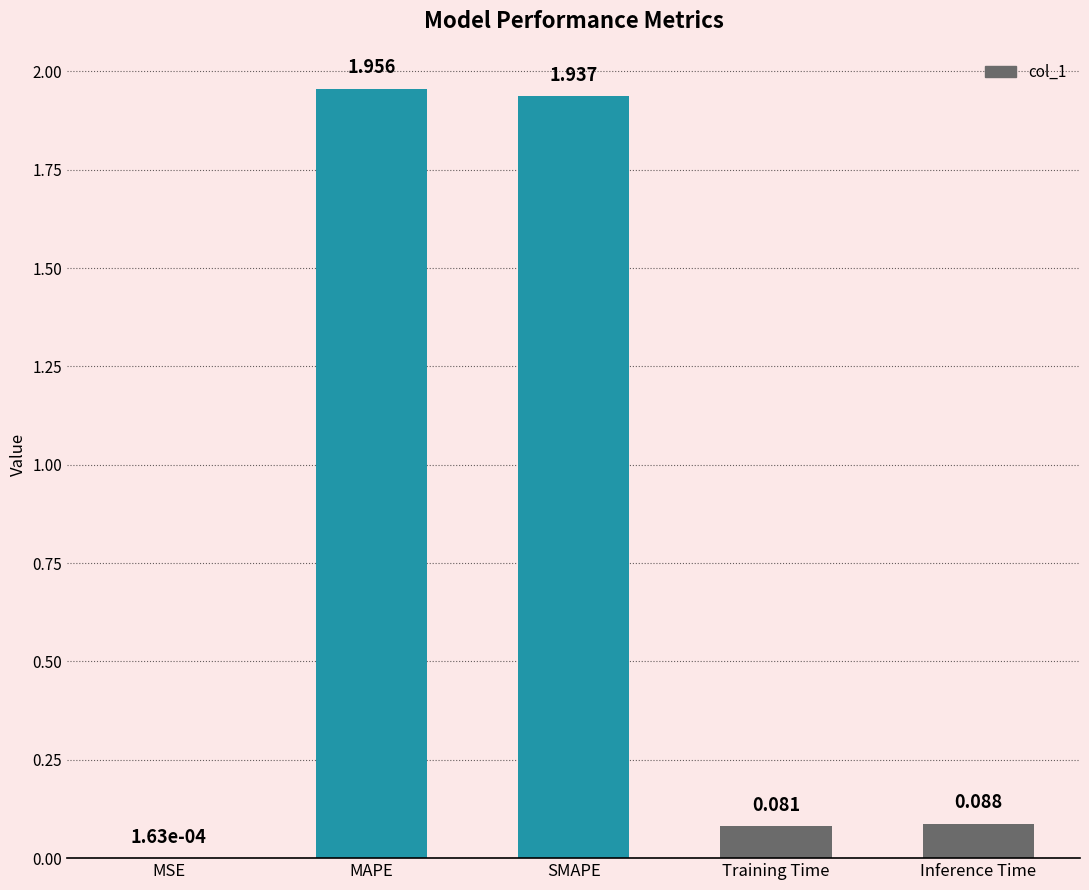

Between SMAPE and Inference Time, which is larger?

SMAPE